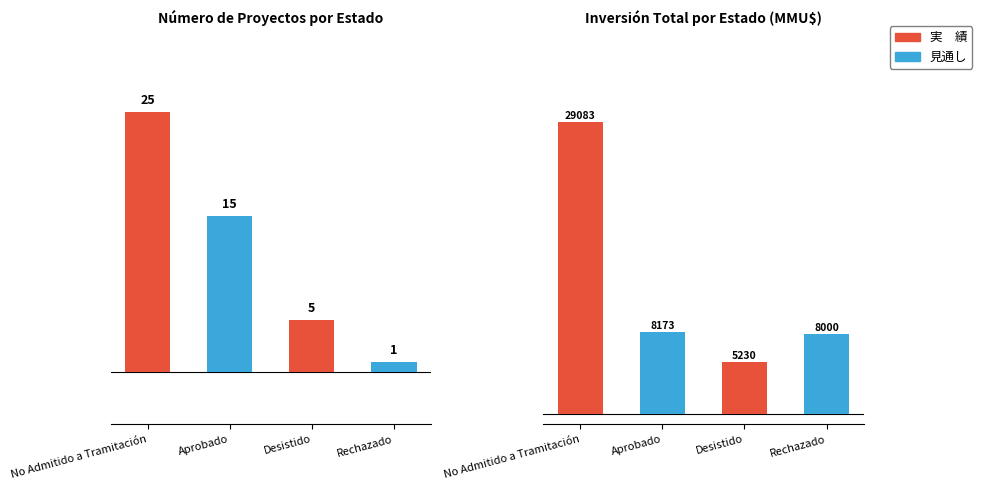

Which series has the largest total across all categories?

見通し